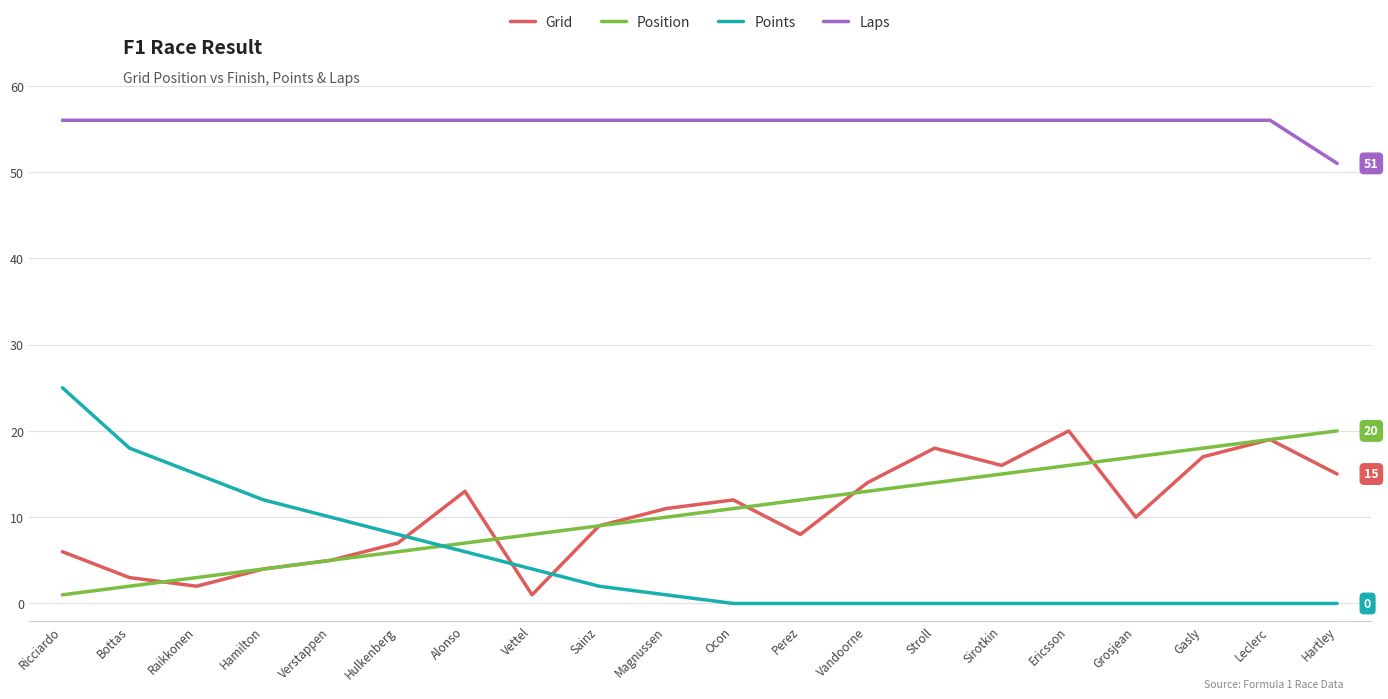

What are all the series names shown in the legend?

Grid, Position, Points, Laps